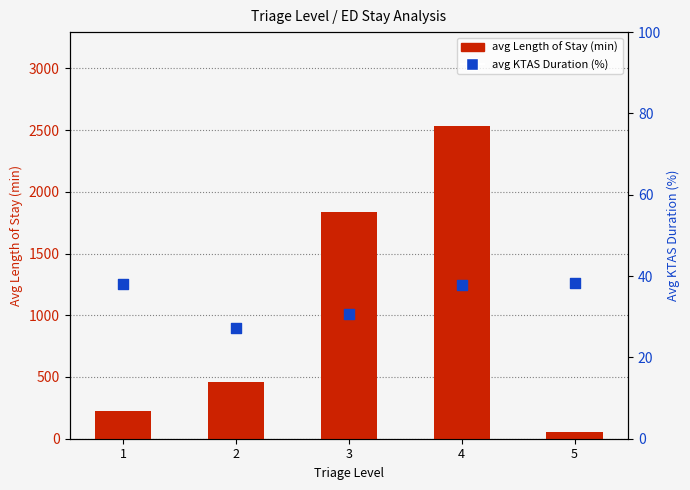

Which series has the largest total across all categories?

avg Length of Stay (min)